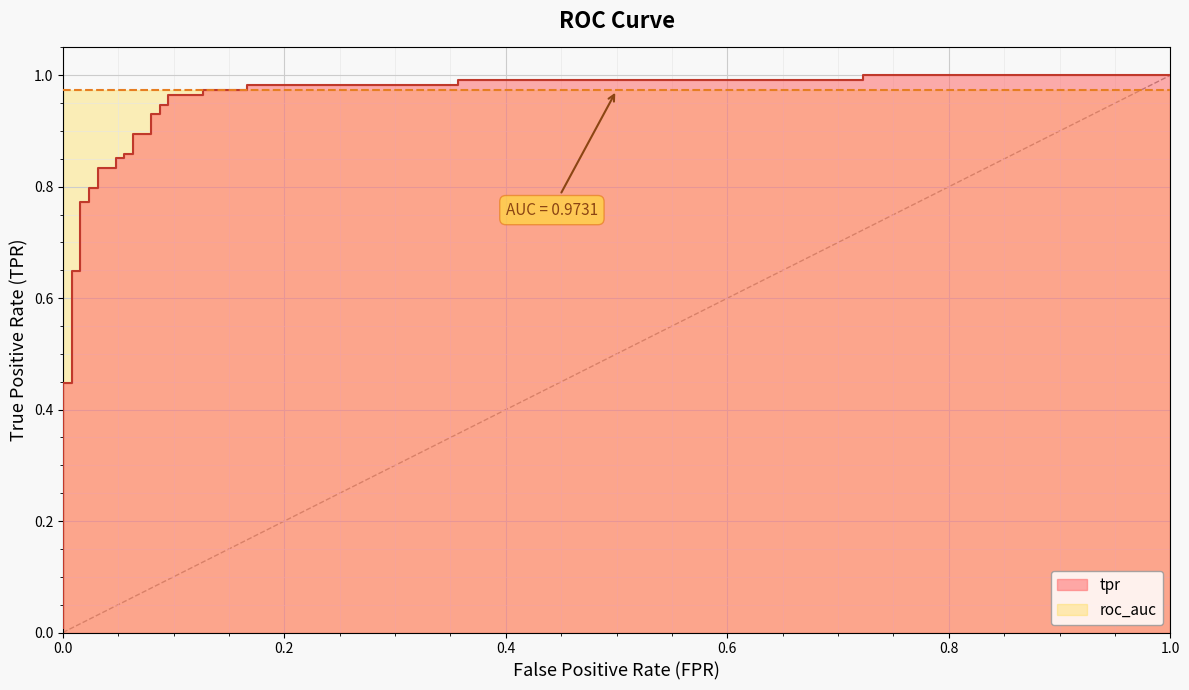

Between 17 and 5, which is larger?

17